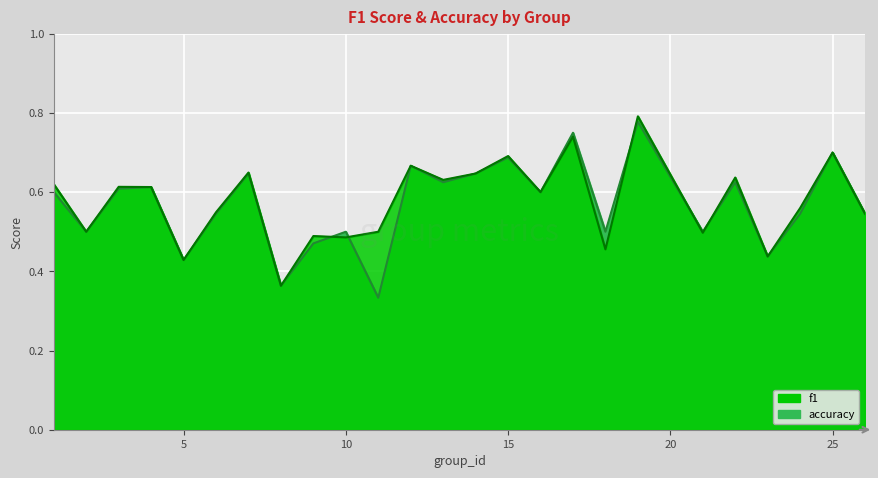

Between 3 and 22, which is larger?

22